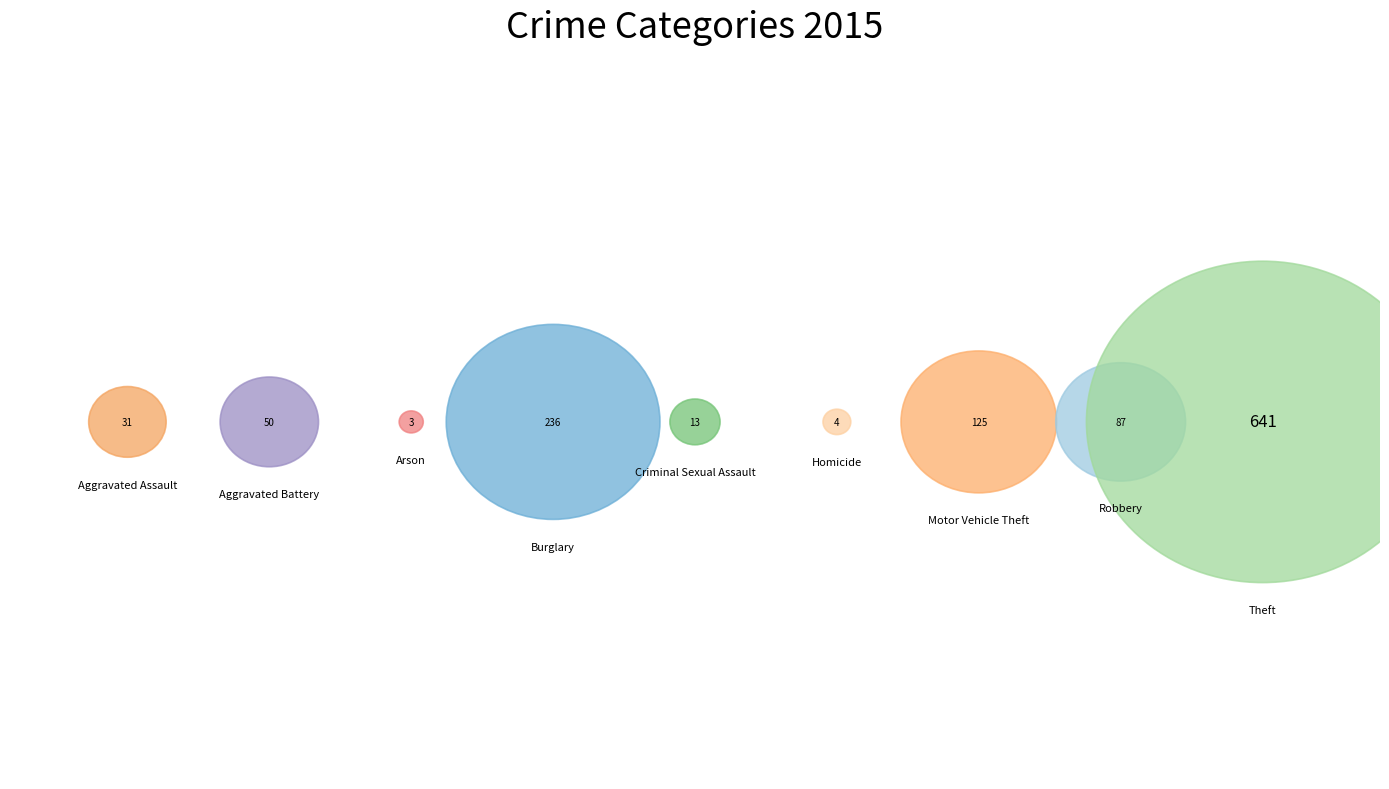

What is the ratio of the value at Robbery to the value at Arson?

29.0